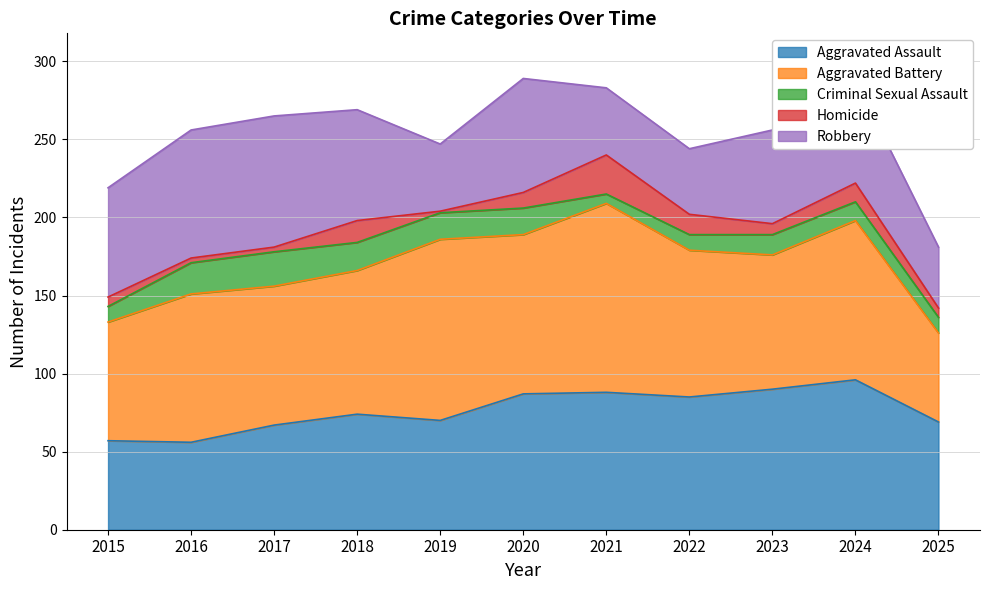

Is it true that Robbery equals 114 at 2016?

False